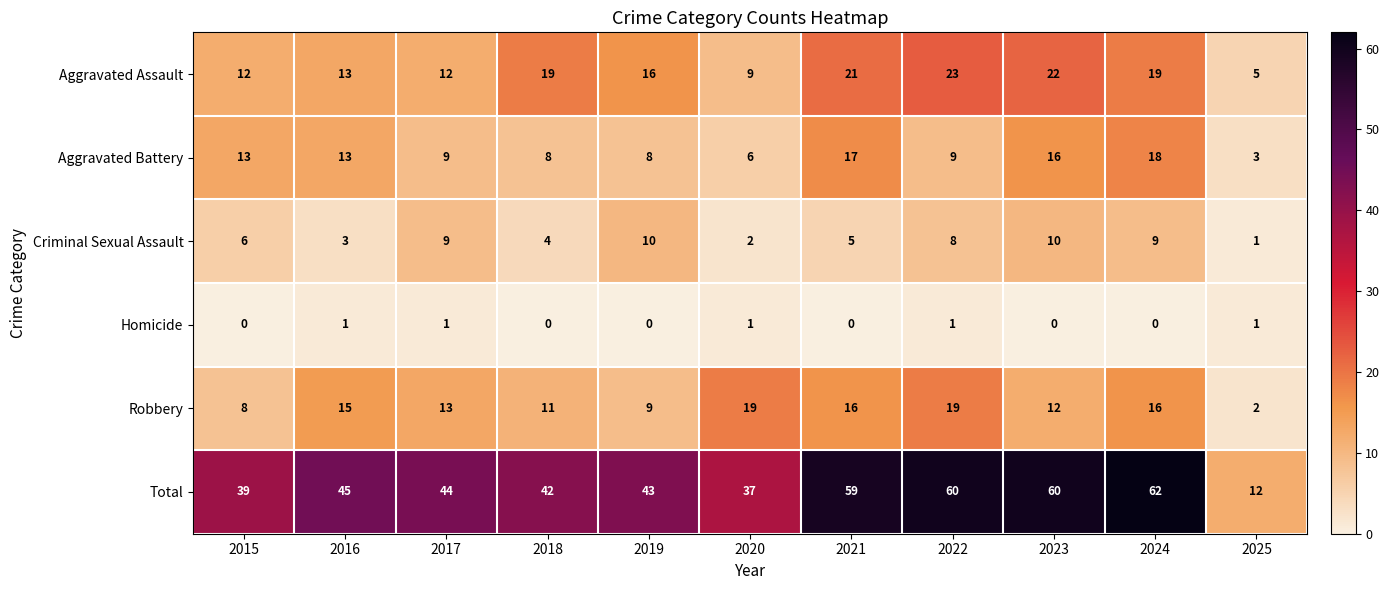

How many series are shown in this chart?

6